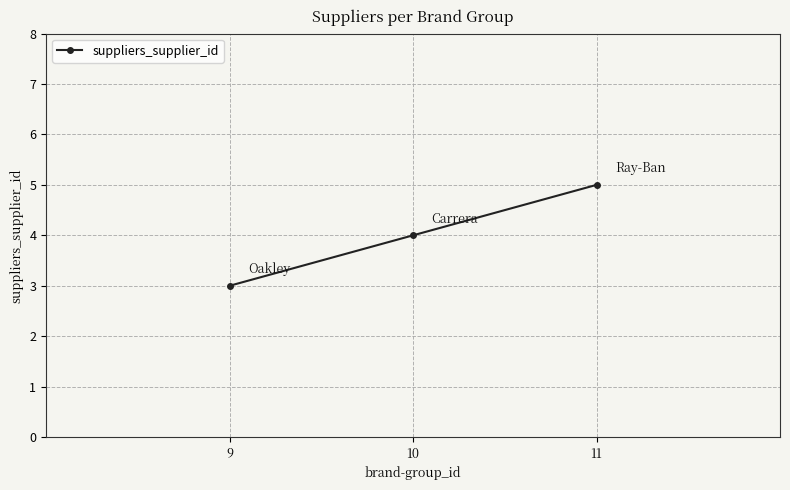

Reading left to right, what are all the values shown in this chart?

9=3	10=4	11=5